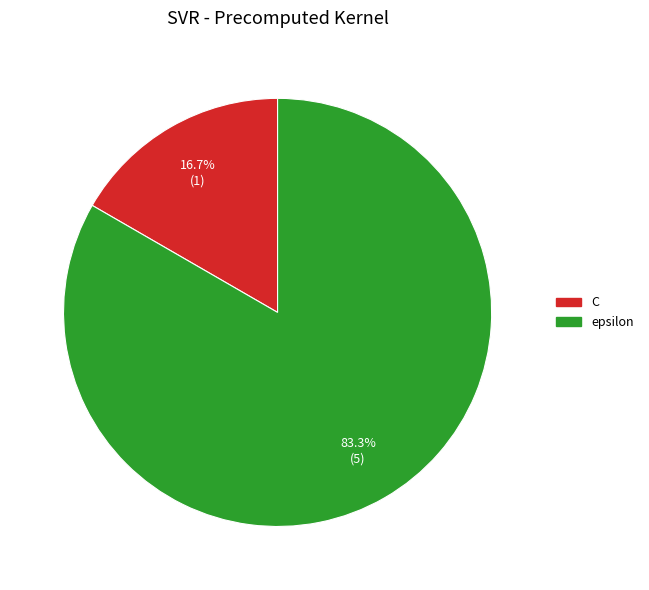

To the nearest percent, what is the difference between the largest and smallest slice percentages?

67%